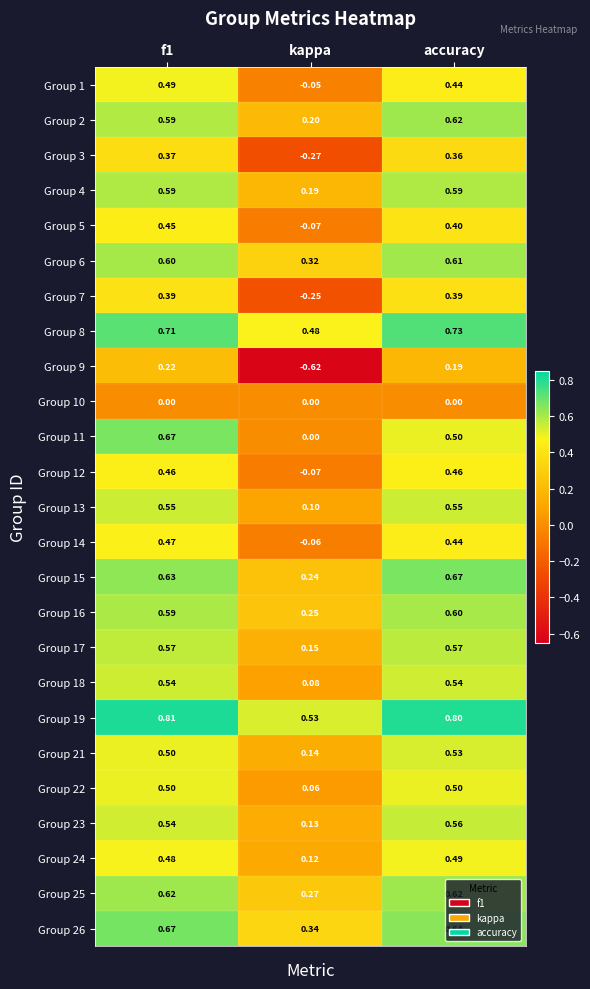

Is the value of Group 12 at accuracy greater than the value of Group 22 at kappa?

Yes